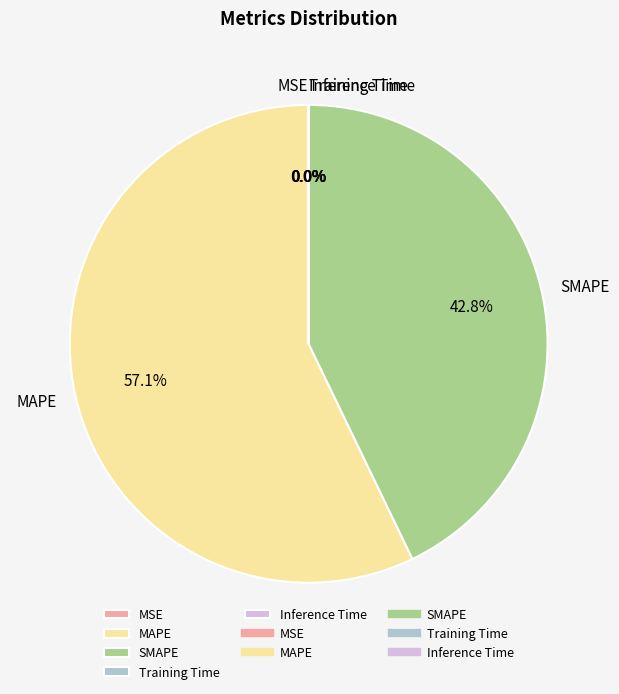

True or false: SMAPE accounts for 32% of the total.

False